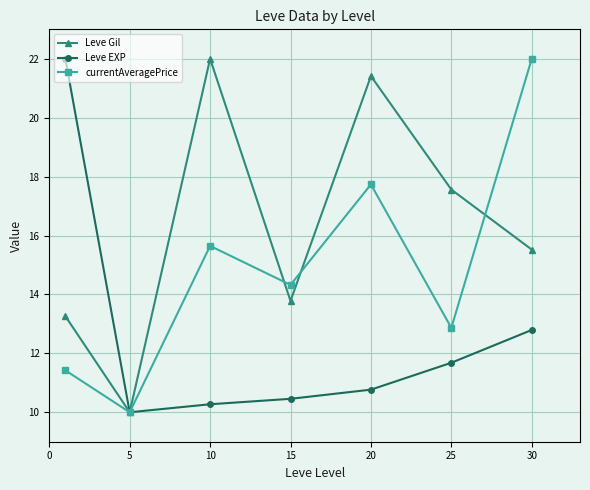

What is the smallest value displayed?

10.0